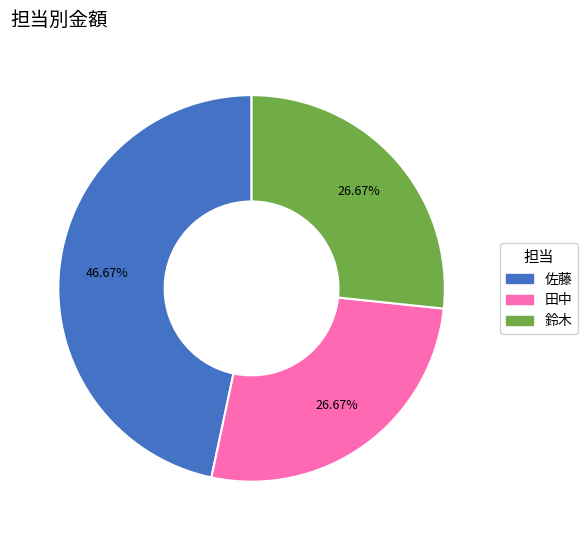

Is there a majority slice in this chart?

No